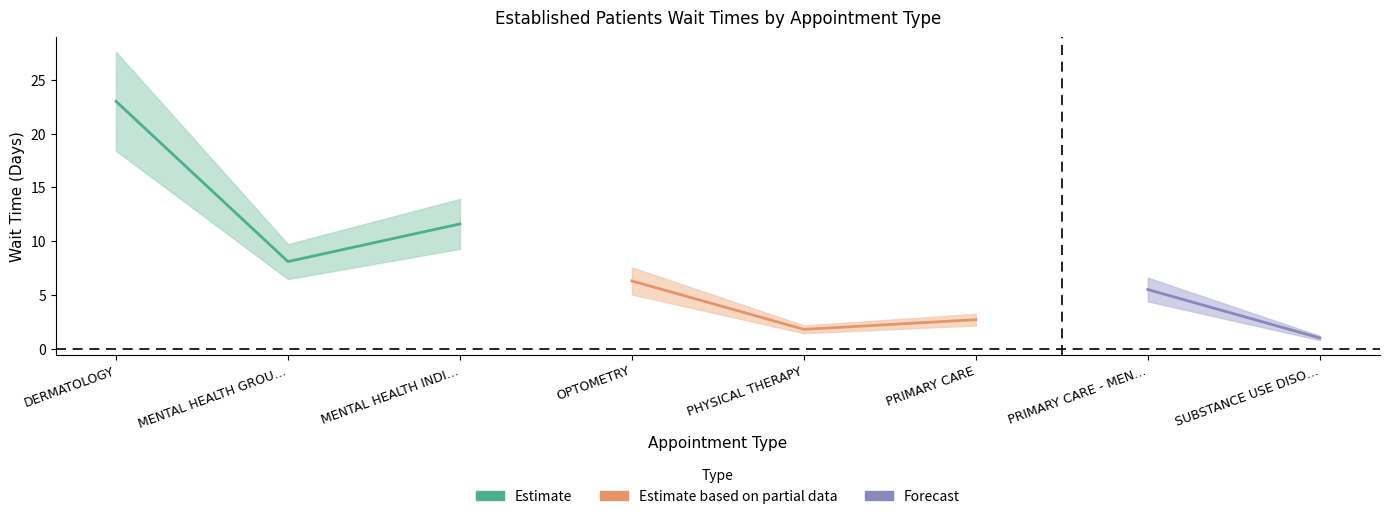

What is the difference between the values at OPTOMETRY and PRIMARY CARE?

3.6